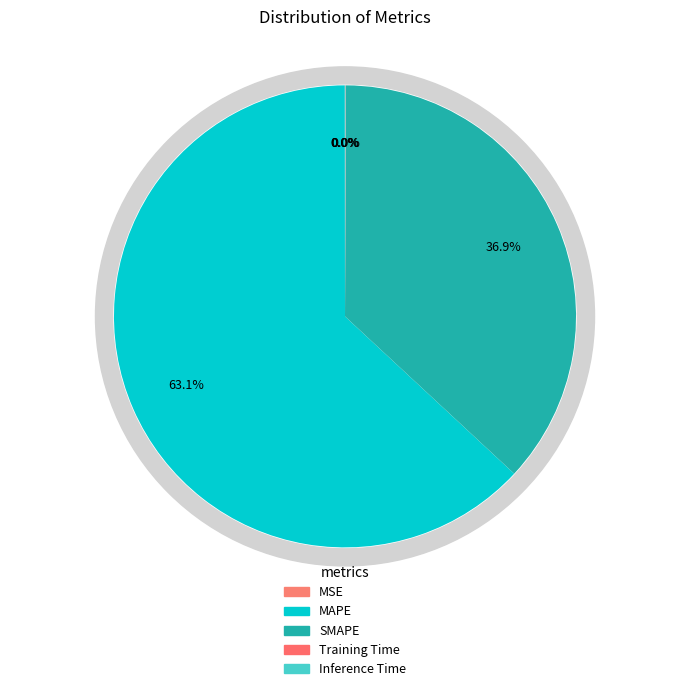

Which category has the smallest portion of the pie?

MSE